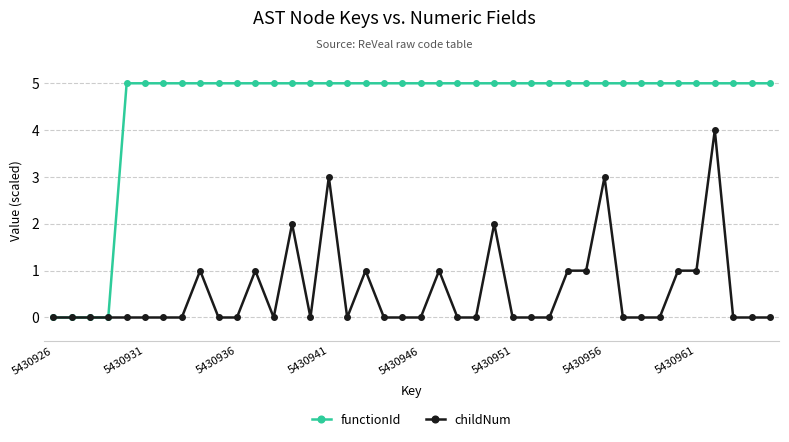

Reading left to right, transcribe all the data shown in this chart.

functionId: 0	0	0	0	5	5	5	5	5	5	5	5	5	5	5	5	5	5	5	5	5	5	5	5	5	5	5	5	5	5	5	5	5	5	5	5	5	5	5	5
childNum: 0	0	0	0	0	0	0	0	1	0	0	1	0	2	0	3	0	1	0	0	0	1	0	0	2	0	0	0	1	1	3	0	0	0	1	1	4	0	0	0